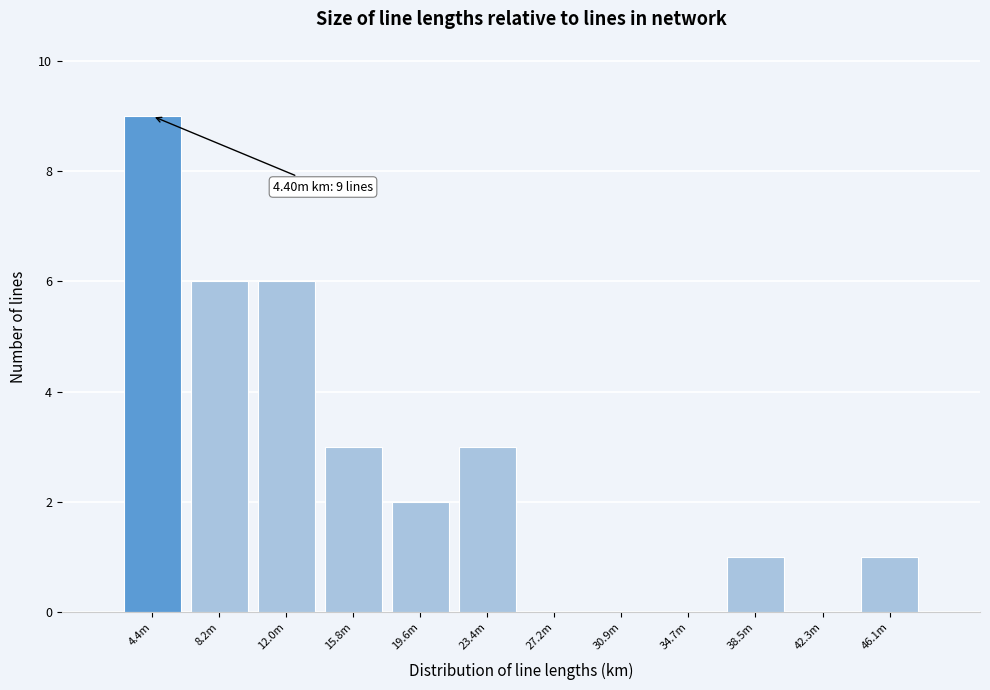

Reading right to left, extract all data points from this chart.

46.1m=1	42.3m=0	38.5m=1	34.7m=0	30.9m=0	27.2m=0	23.4m=3	19.6m=2	15.8m=3	12.0m=6	8.2m=6	4.4m=9